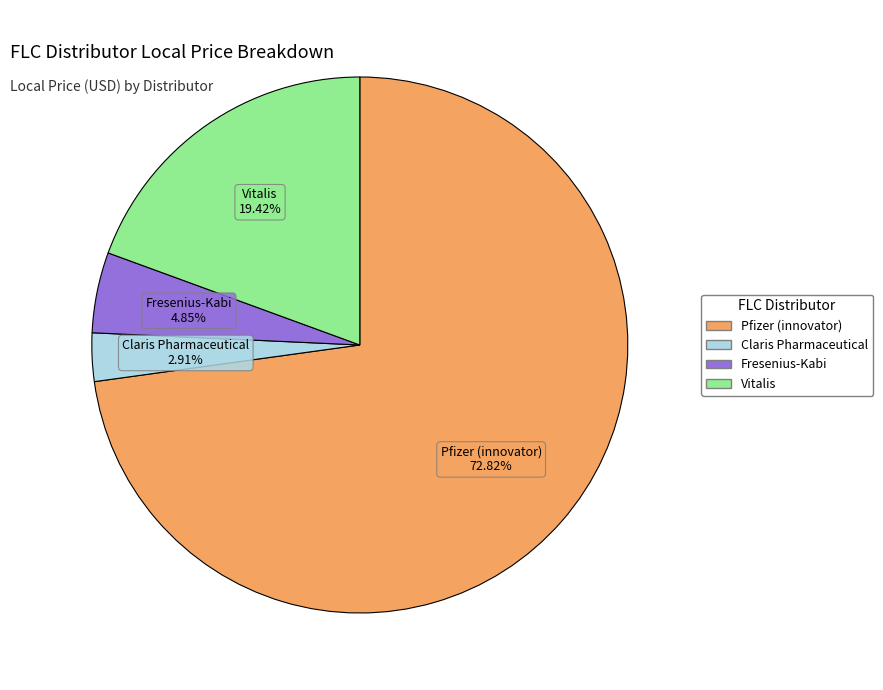

Count the number of slices in the pie.

4